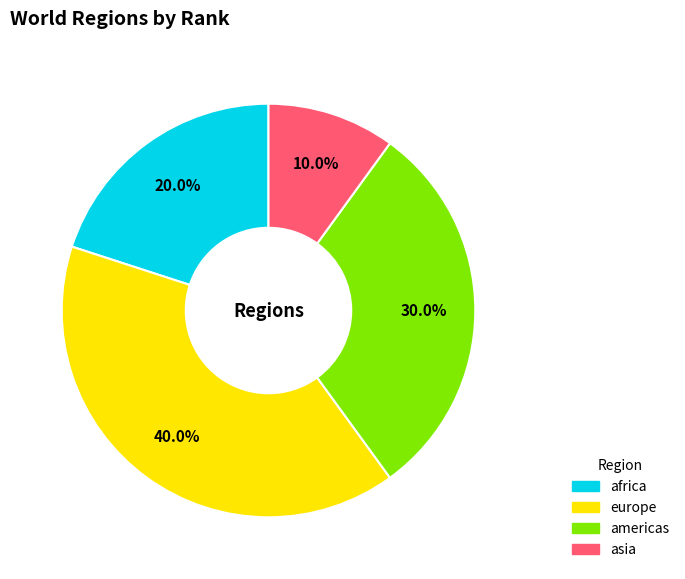

What percentage is the americas slice, to the nearest percent?

30%